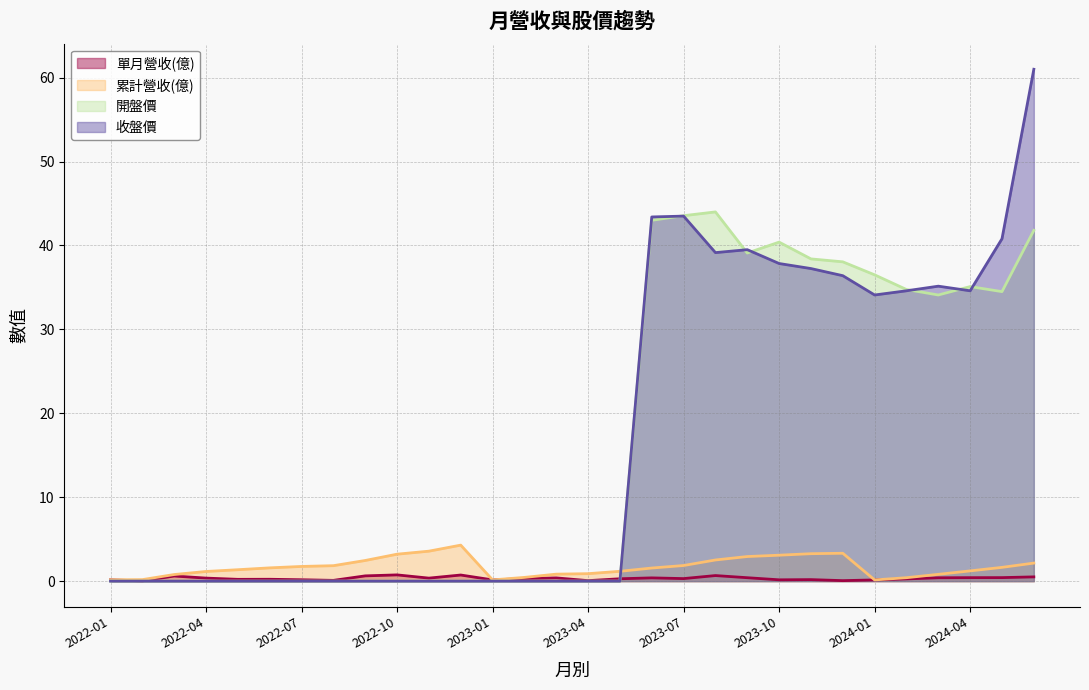

Count the number of data series in this chart.

4